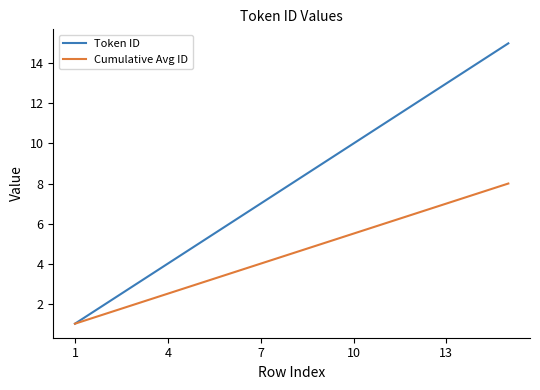

Rank the series by their maximum value, from lowest to highest.

Cumulative Avg ID, Token ID